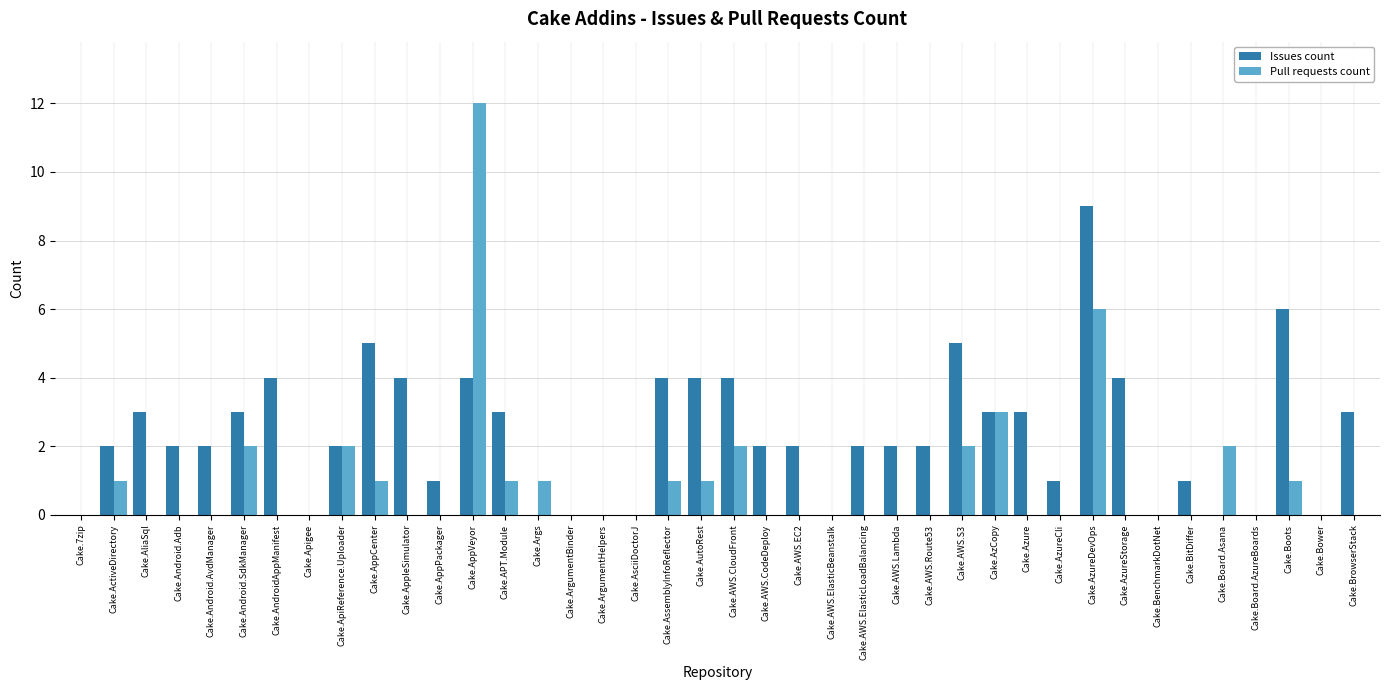

The Pull requests count series shows 2 at Cake.AssemblyInfoReflector. True or false?

False